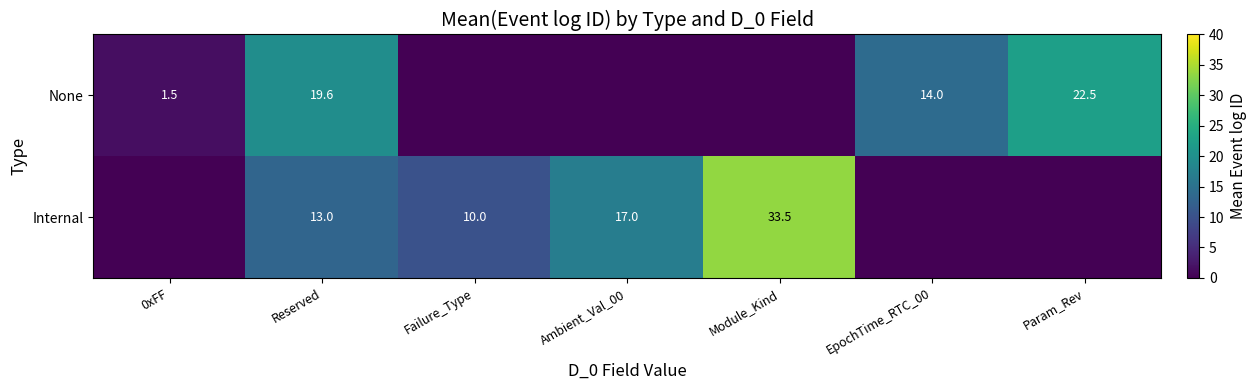

At which category is the sum across all series the highest?

Module_Kind